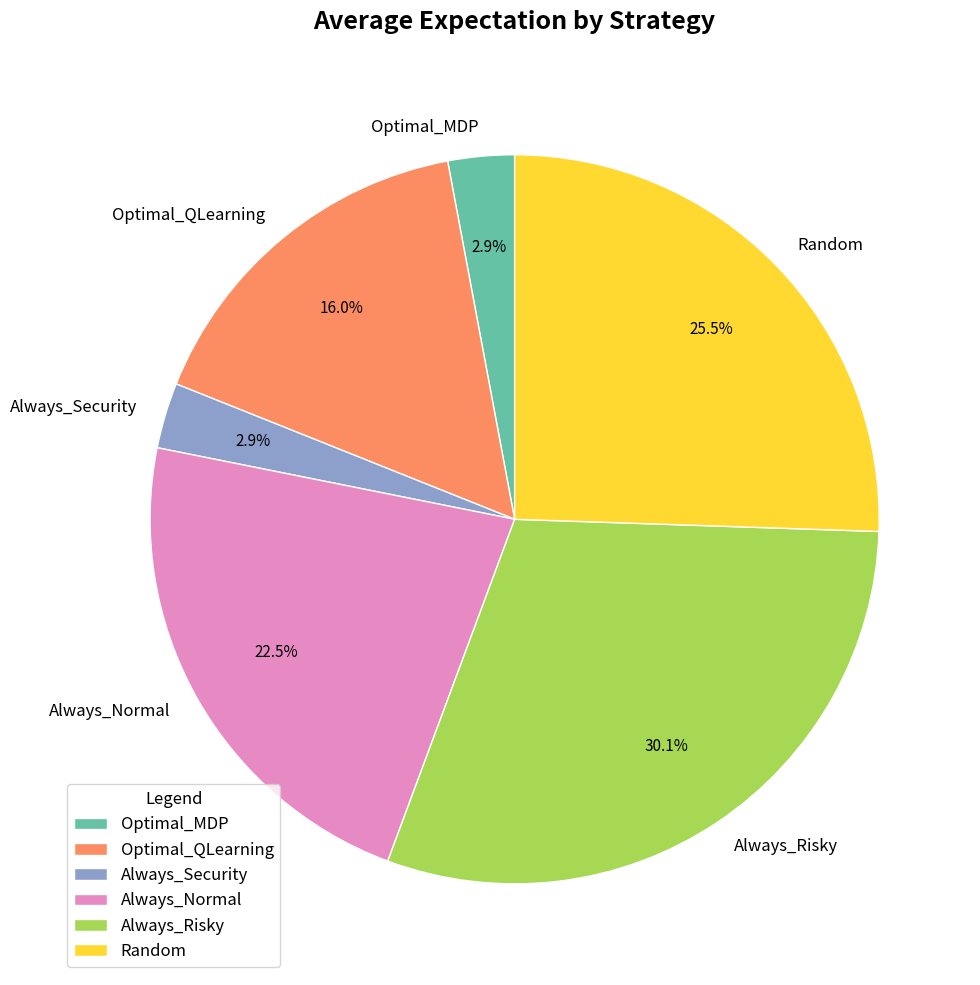

How many segments does this pie chart have?

6